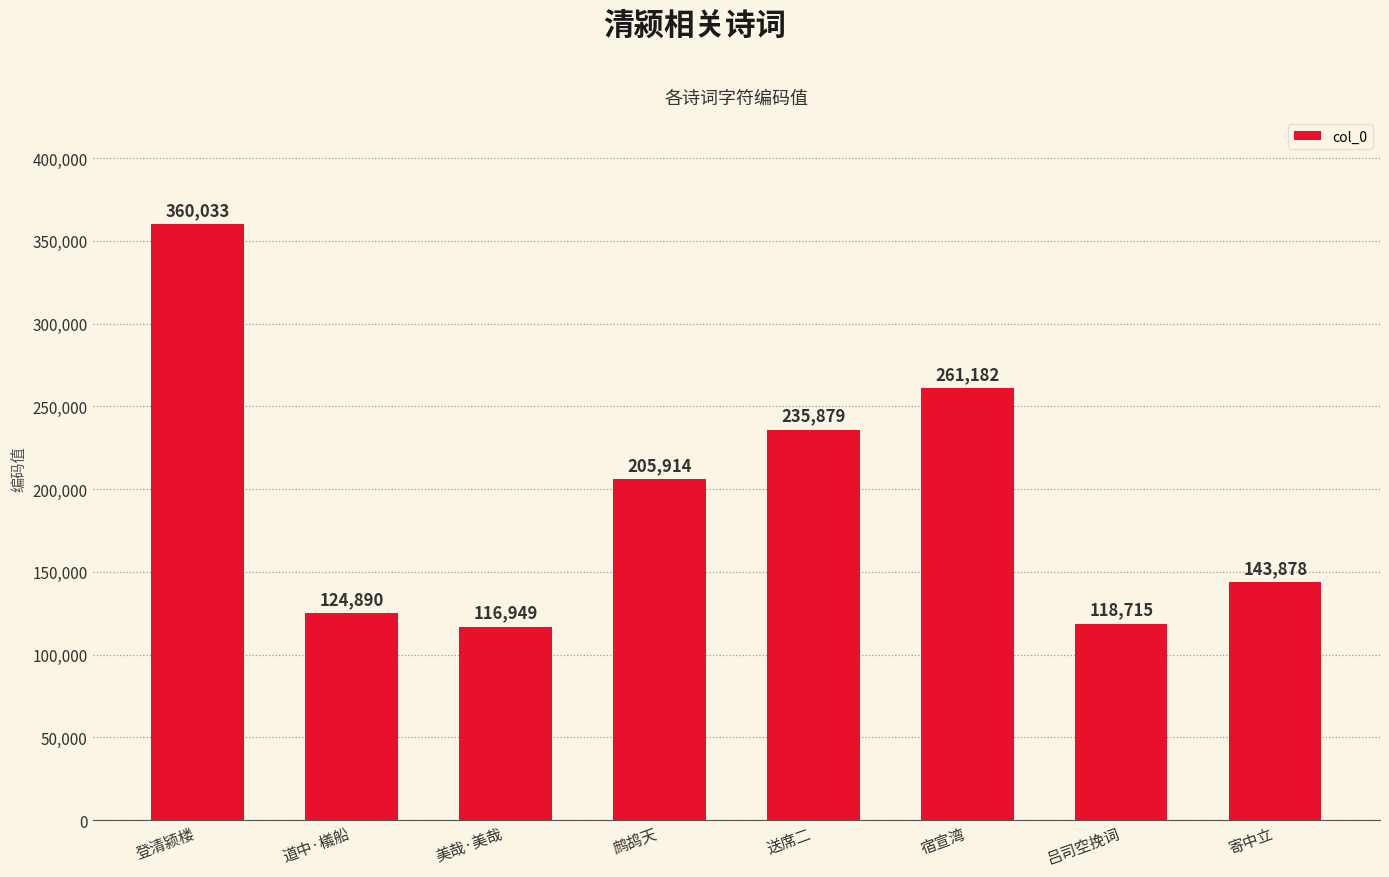

What is the sum of the values at 鹧鸪天 and 寄中立?

349792